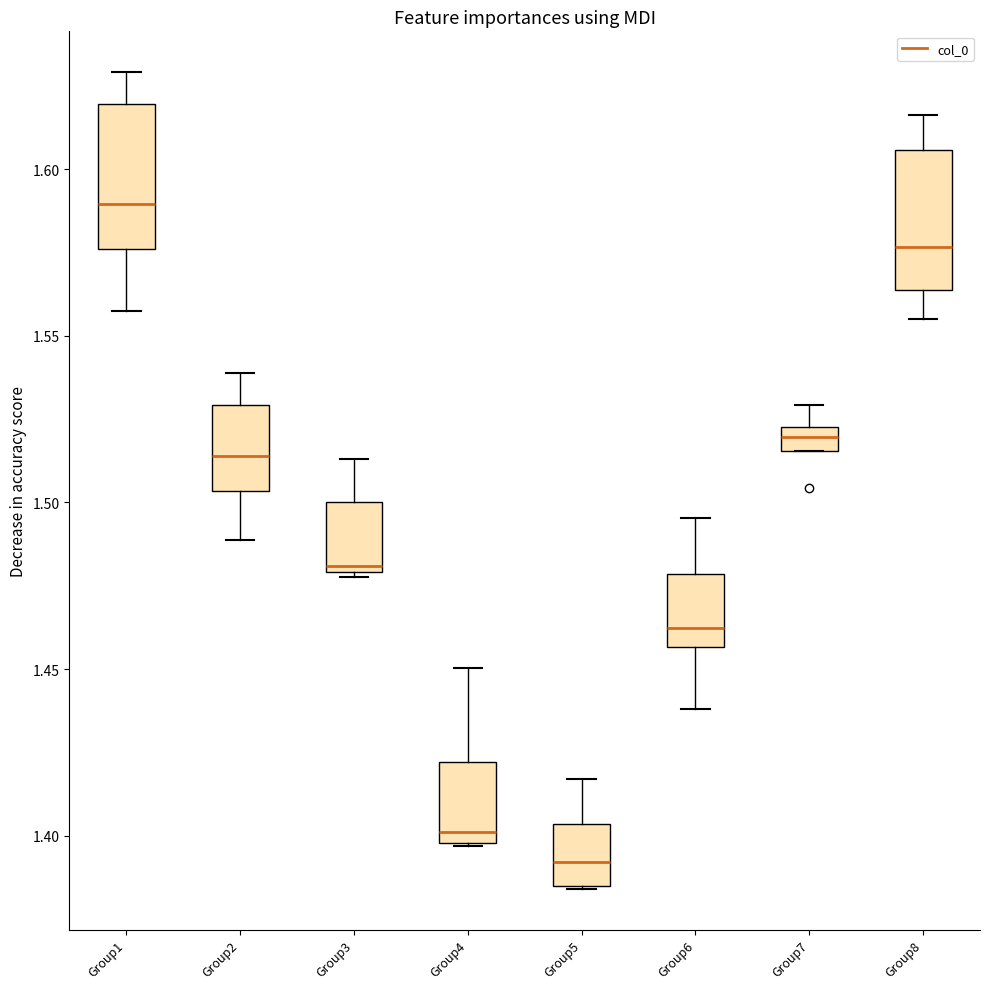

Which box's median line is the highest?

Group1